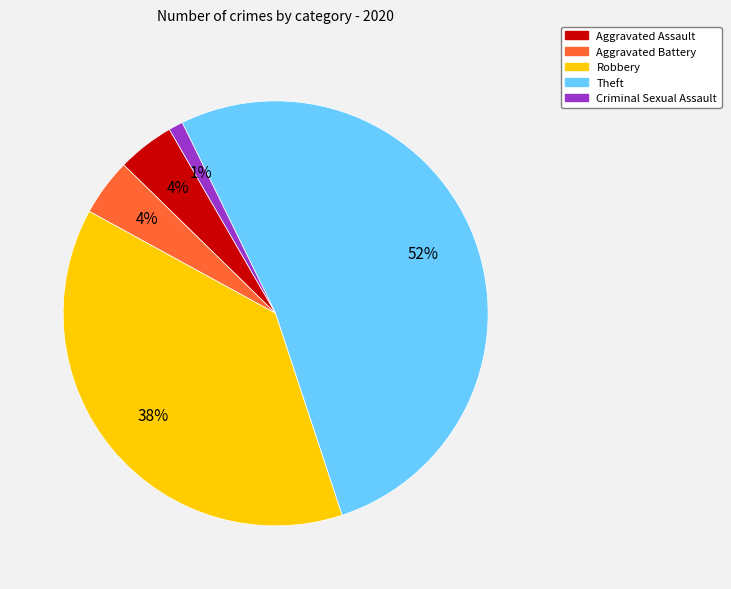

To the nearest percent, what is the difference between the Robbery and Aggravated Battery slice percentages?

34%